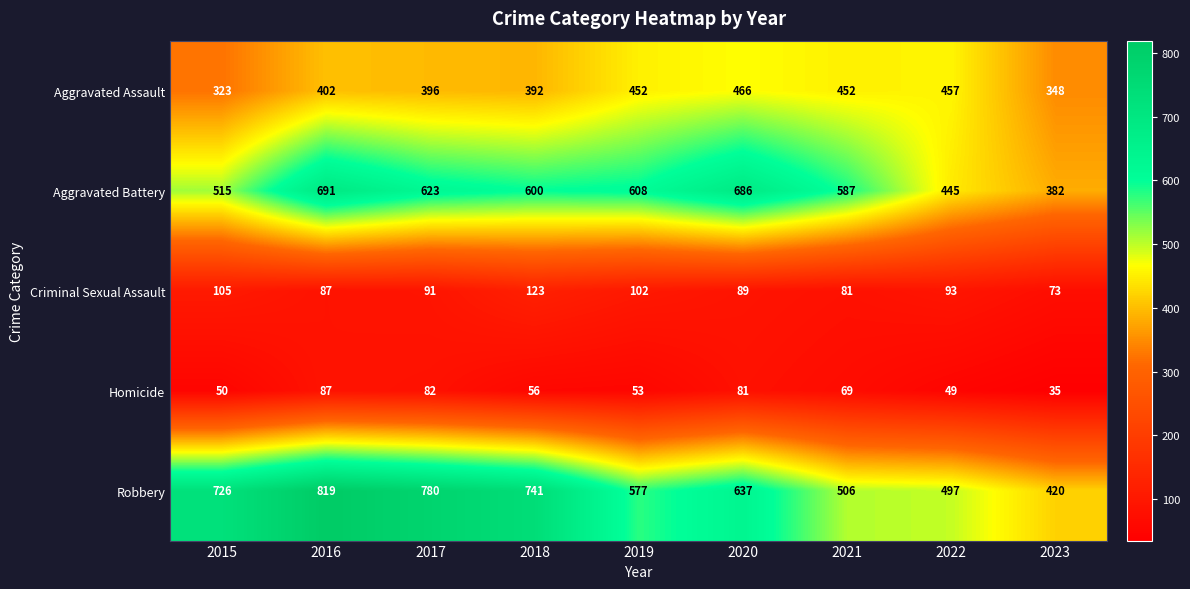

Which label corresponds to the smallest value in the chart?

2023